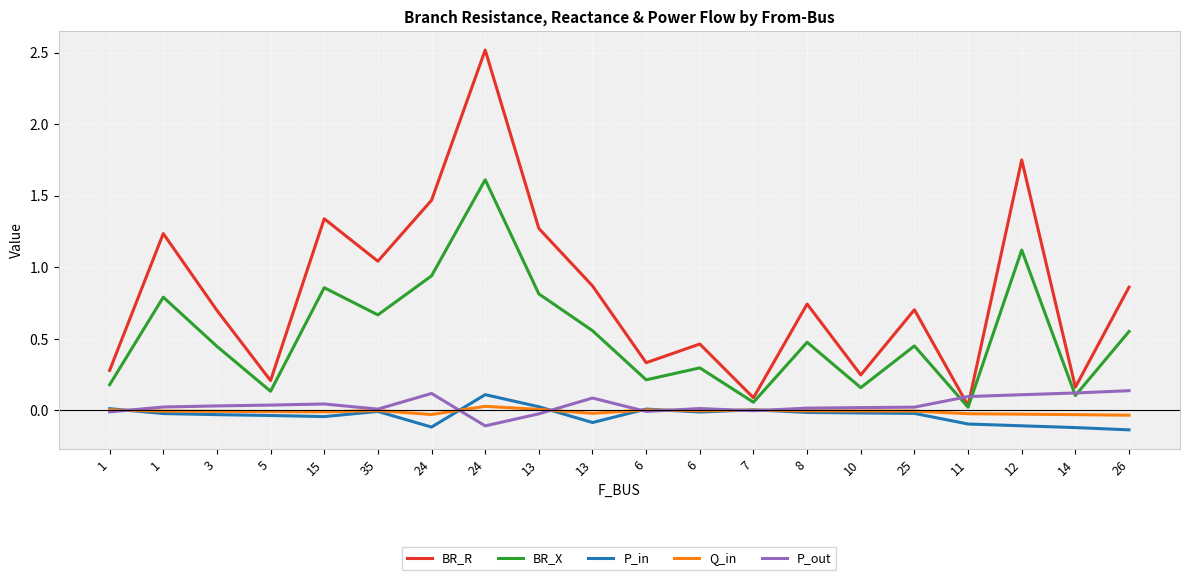

What is the label of the 15th point from the left?

10